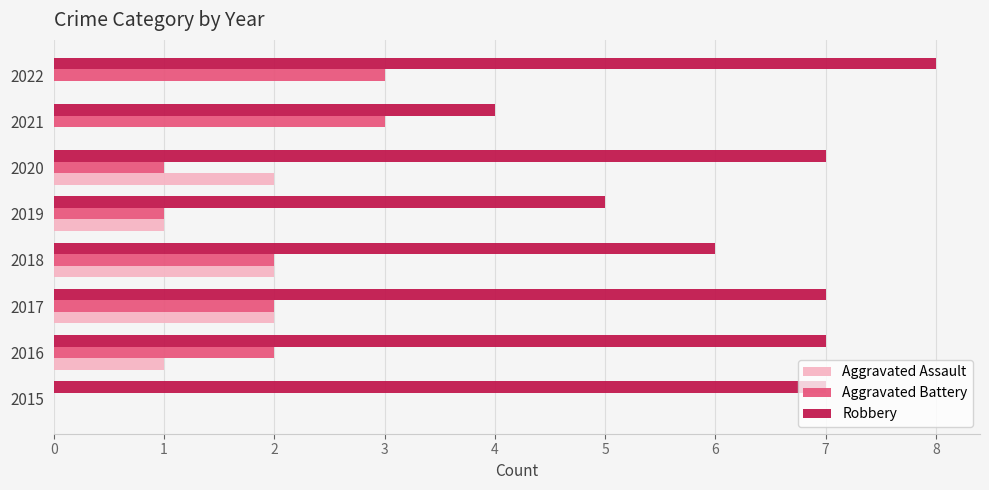

Between 2019 and 2020, which series saw the biggest shift?

Robbery